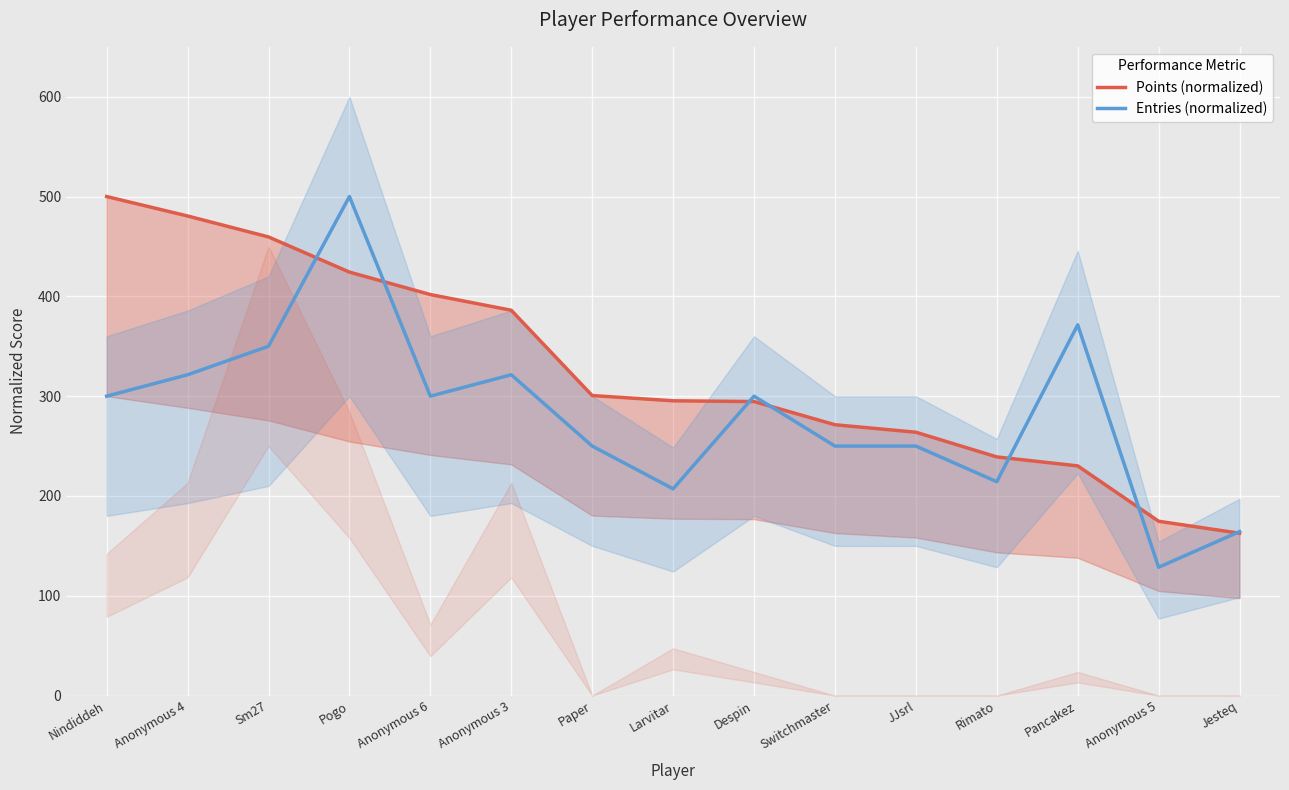

What is the spread (max minus min) of values at Anonymous 5?

46.1